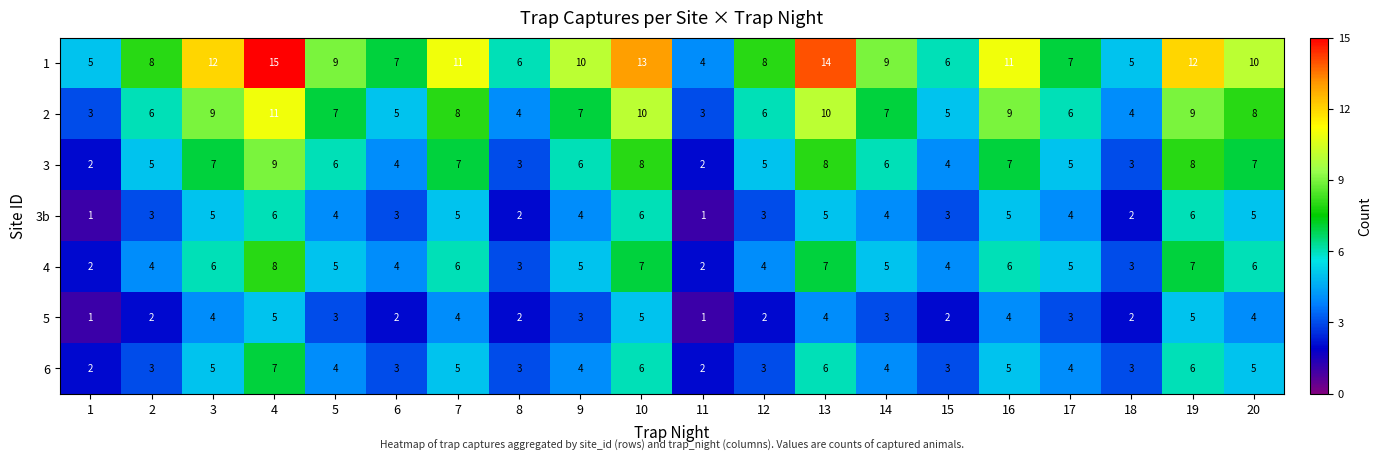

List the series in order of their peak value, lowest first.

5, 3b, 6, 4, 3, 2, 1